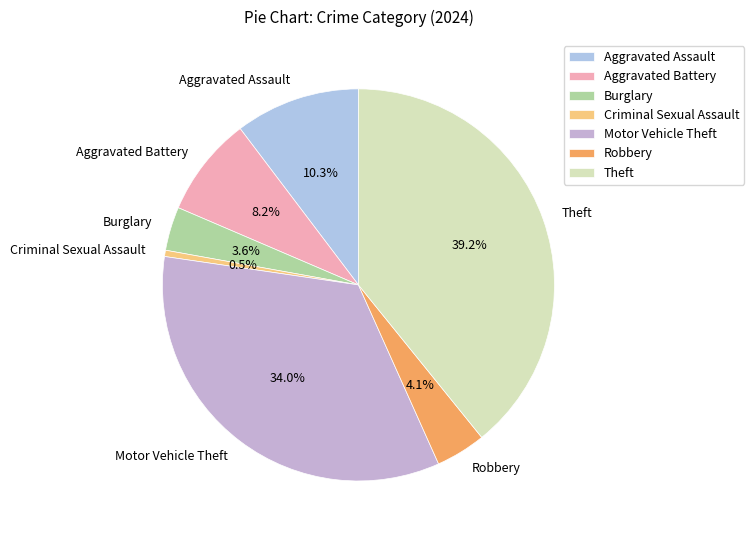

Does Motor Vehicle Theft account for over 50% of the chart?

No